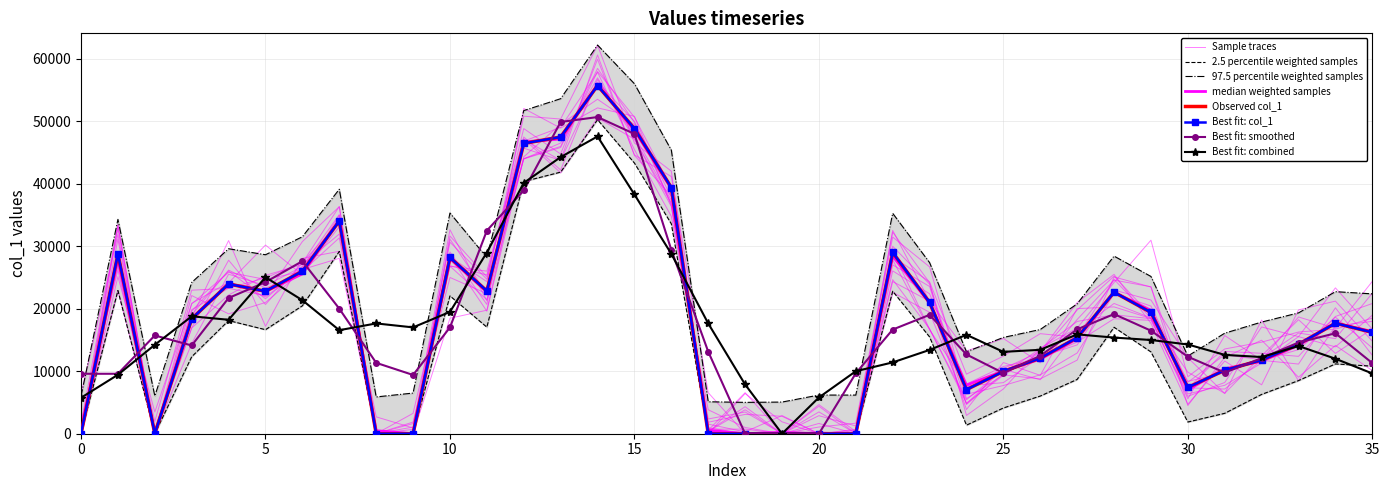

The chart shows a value of 13116 at 11. True or false?

False